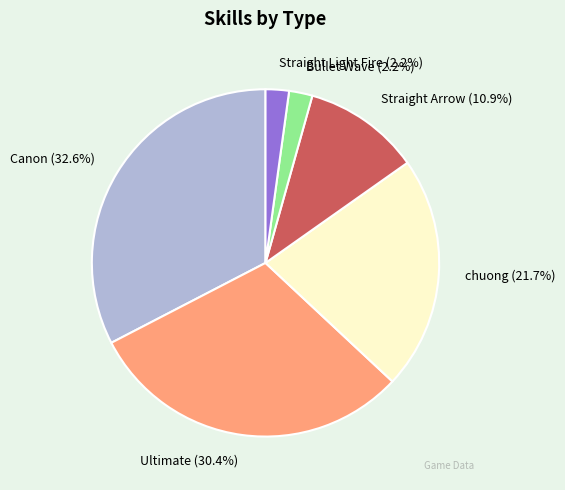

Is the sum of Canon and Straight Light Fire greater than half?

No